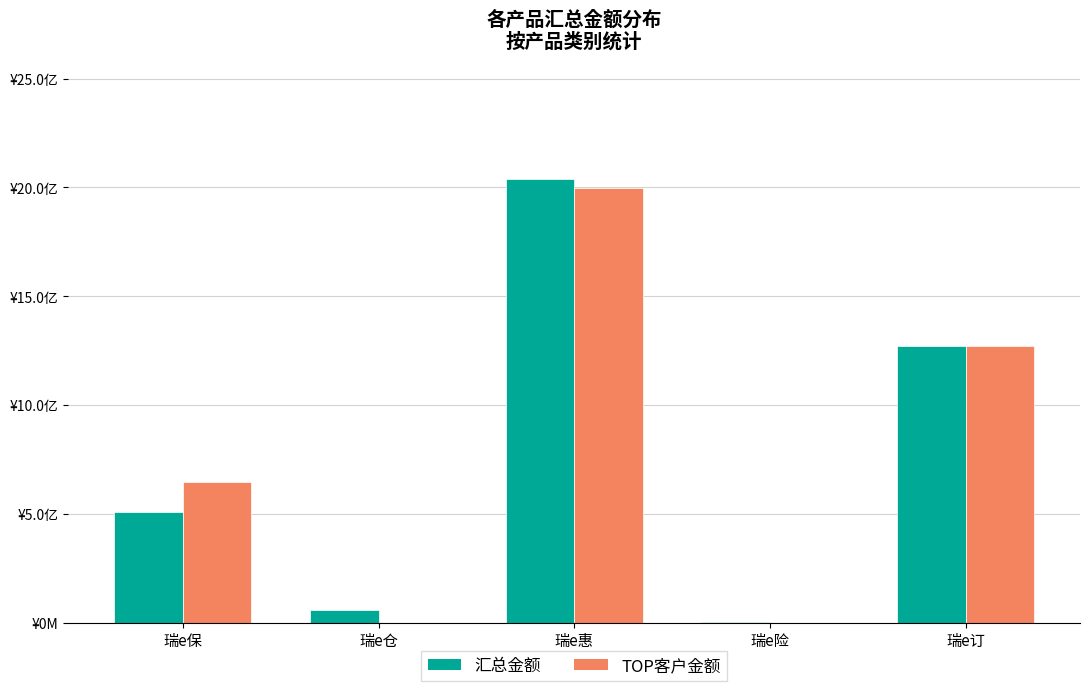

What are all the series names shown in the legend?

汇总金额, TOP客户金额